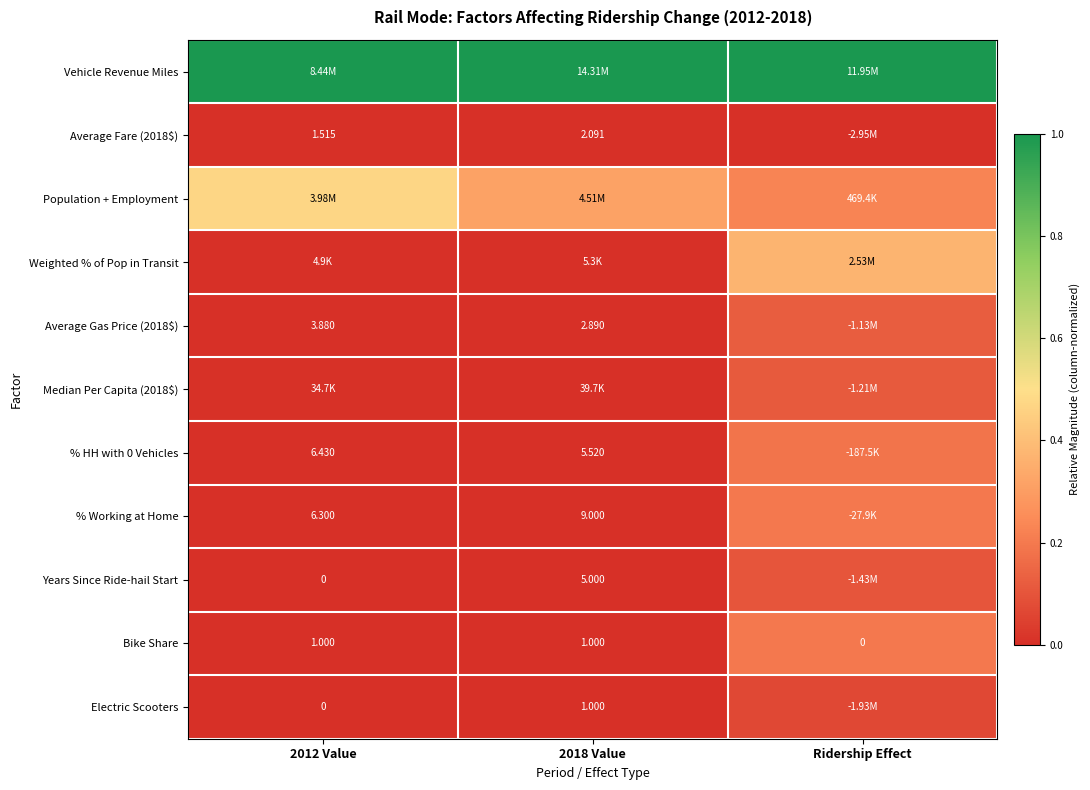

Is it true that % Working at Home equals 0.0 at 2018 Value?

False